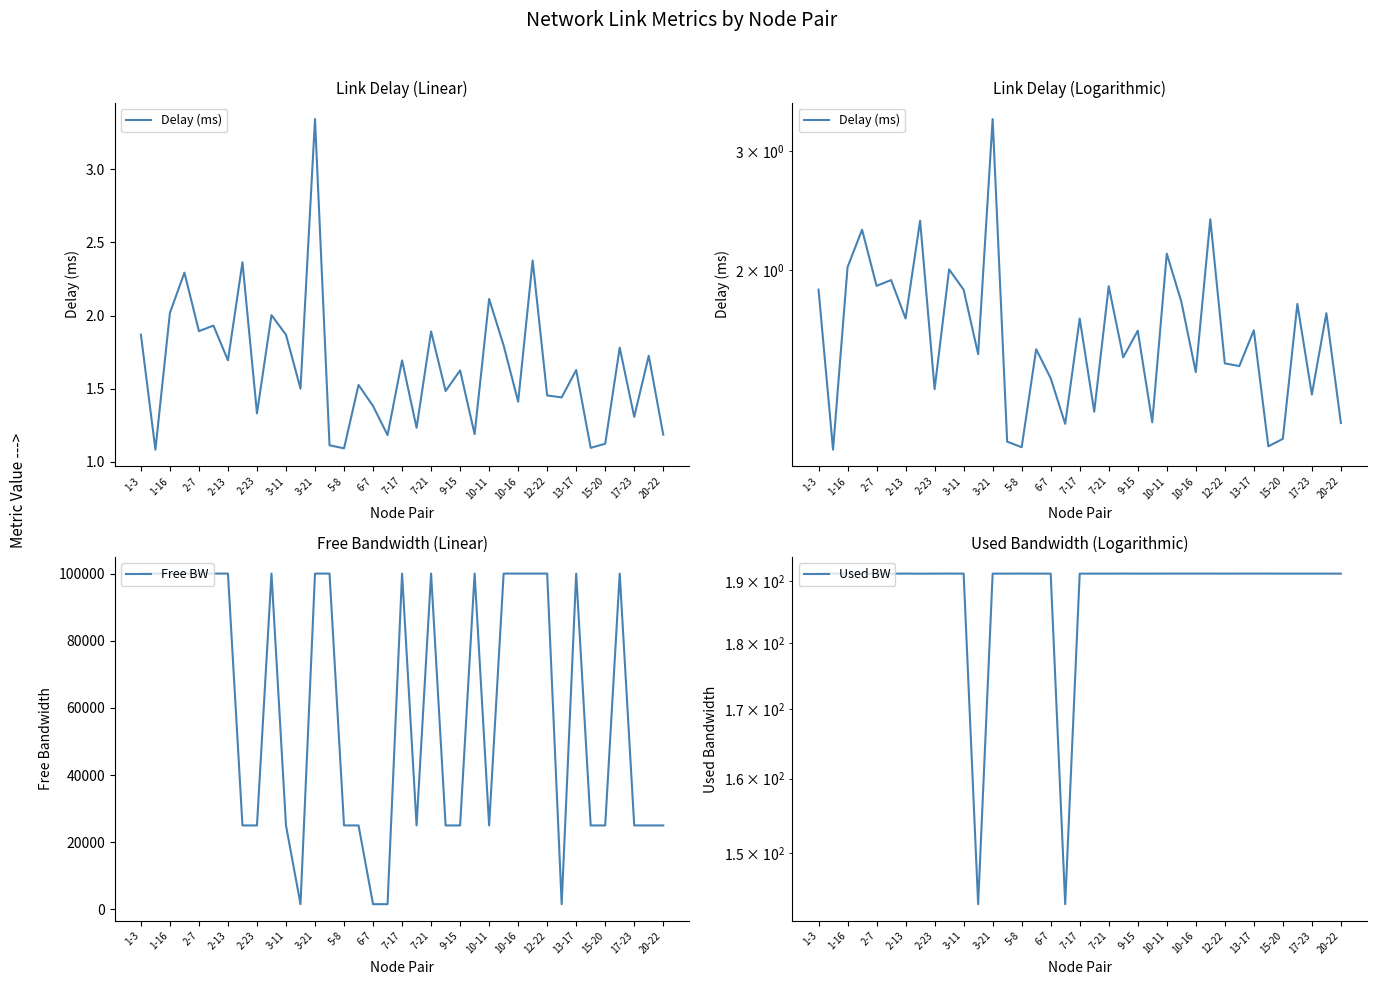

Which label corresponds to the smallest value in the chart?

1-16